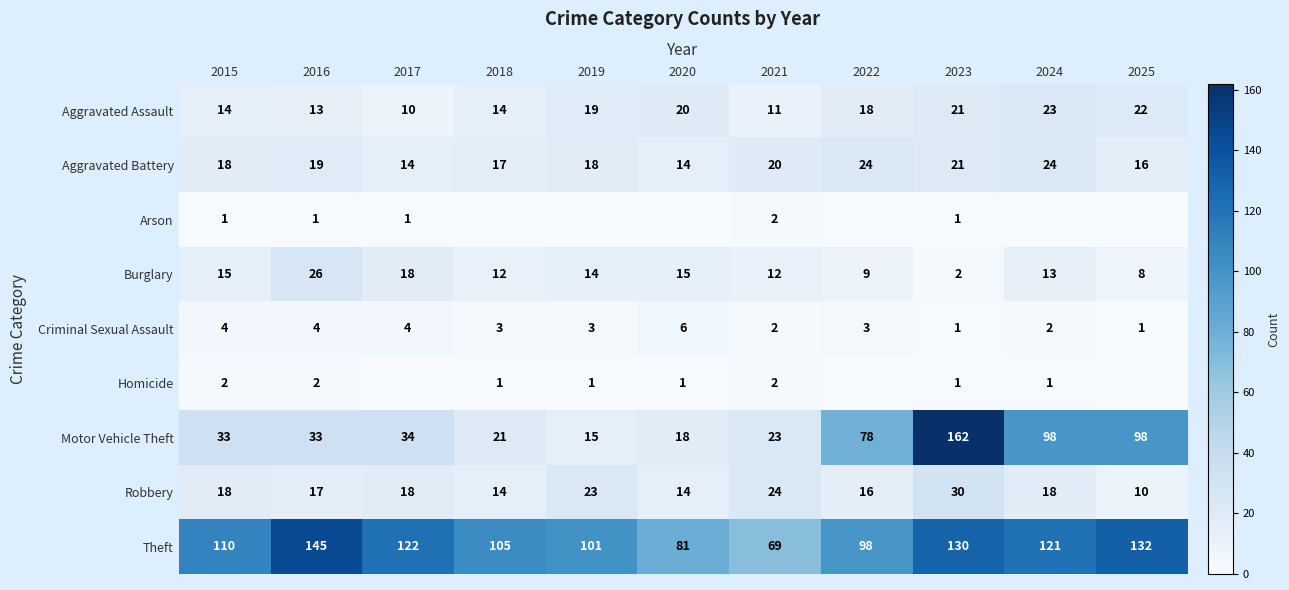

Where does the Burglary series first go above 13?

2015